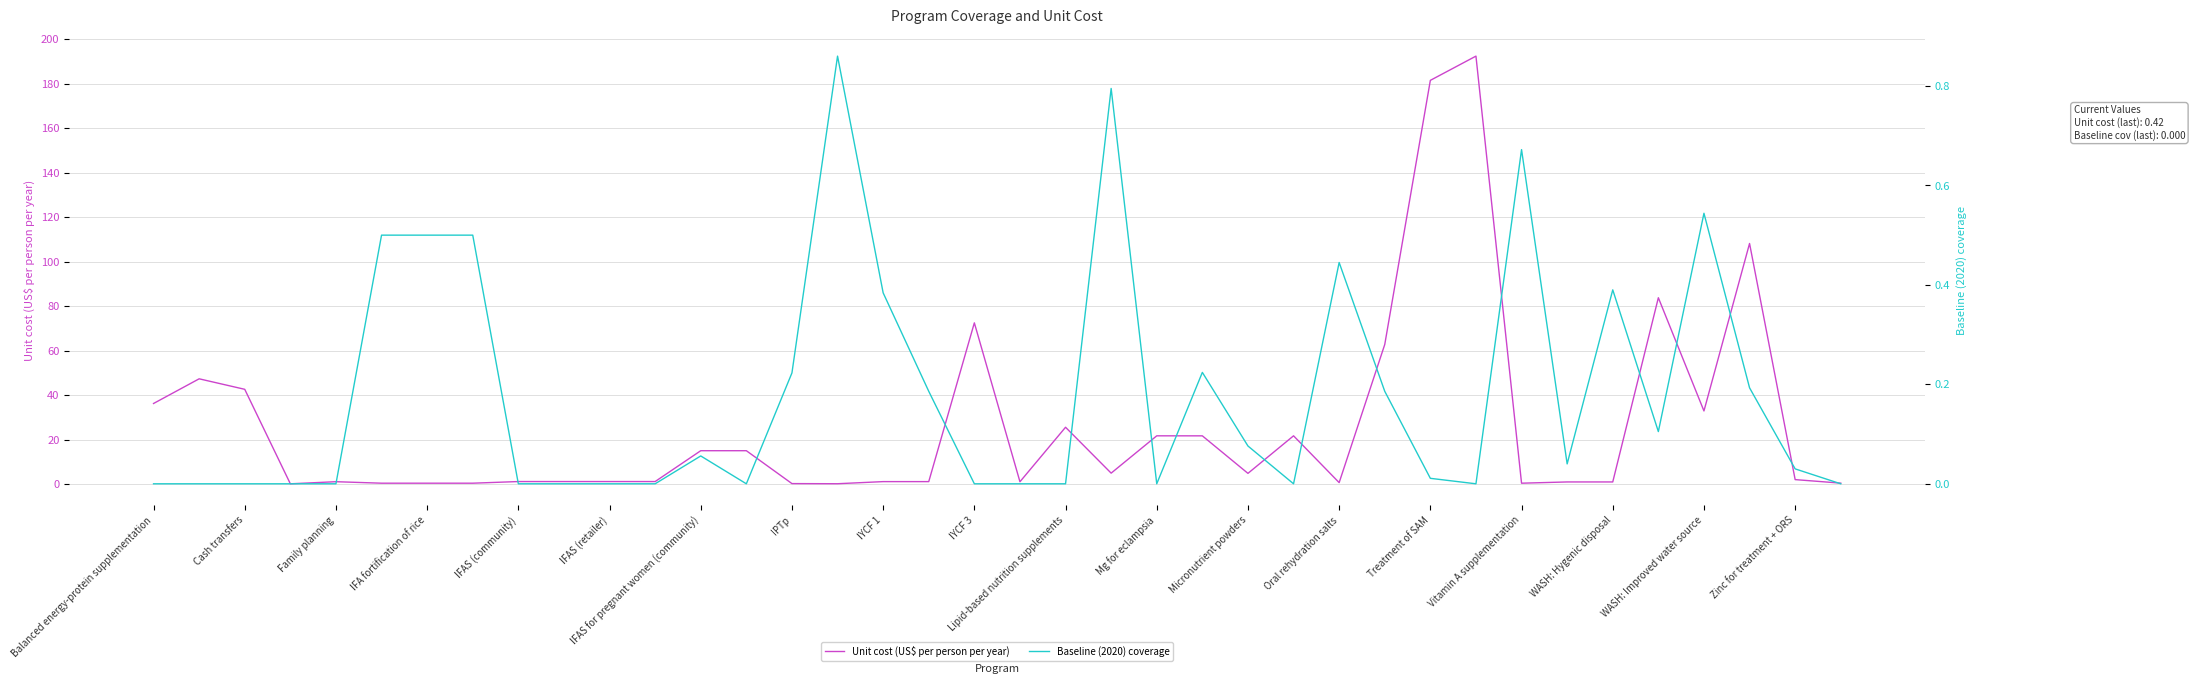

How many interior local peaks does the Baseline (2020) coverage series have?

8